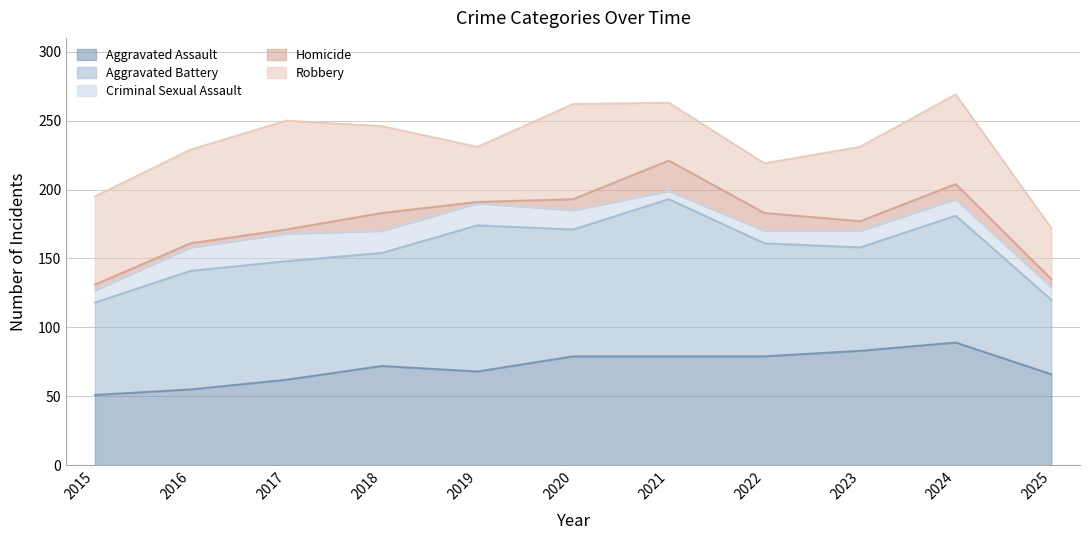

Rank the categories by Aggravated Assault value from highest to lowest.

2024, 2023, 2020, 2021, 2022, 2018, 2019, 2025, 2017, 2016, 2015